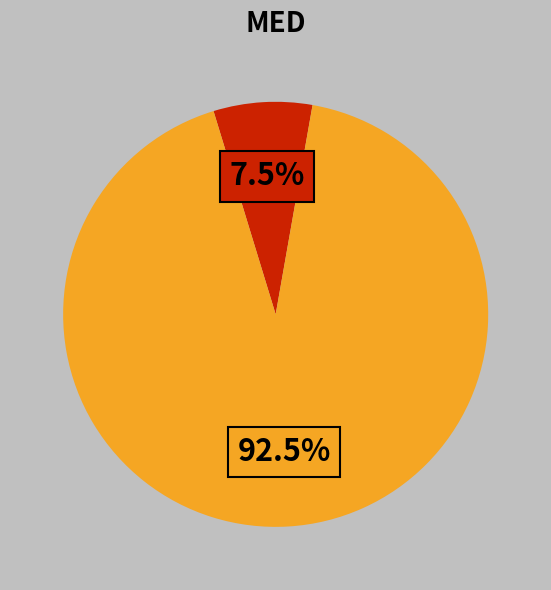

Is there any slice that represents more than half of the pie?

Yes